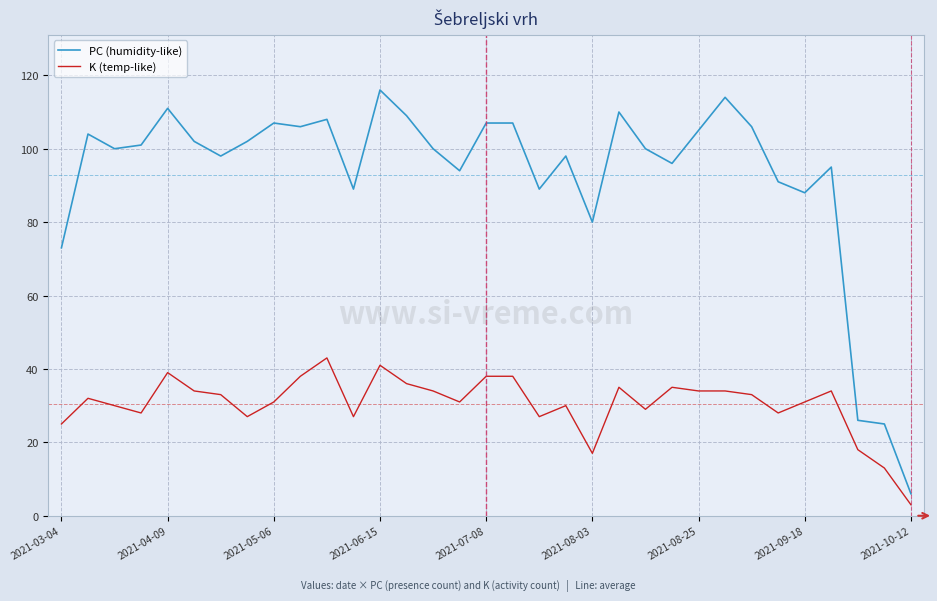

Which series has the largest total across all categories?

PC (humidity-like)